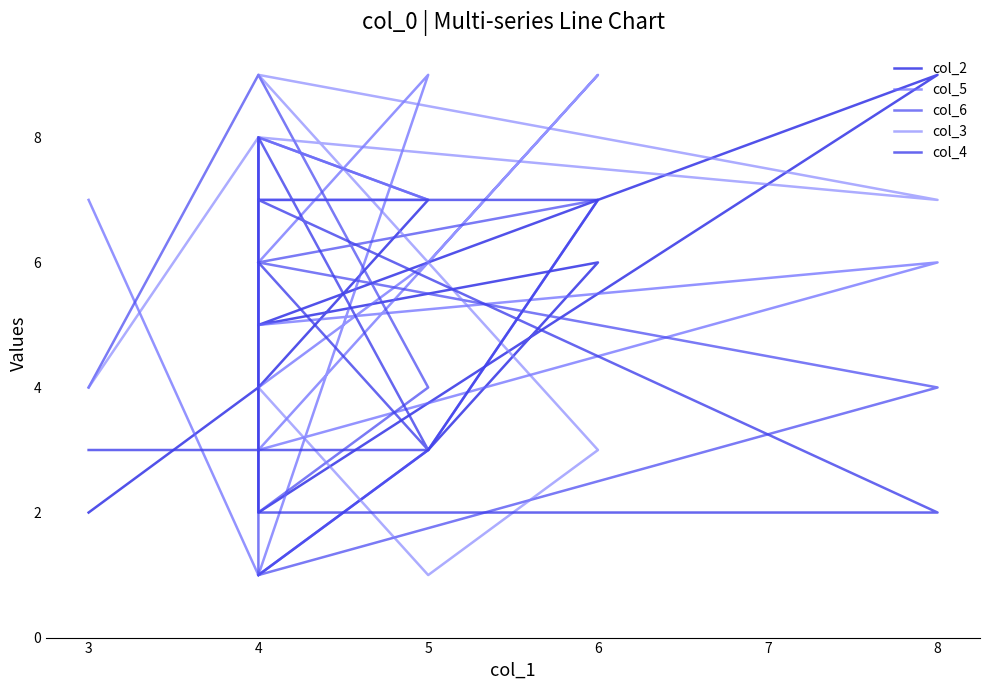

Which series has the widest spread of values?

col_2